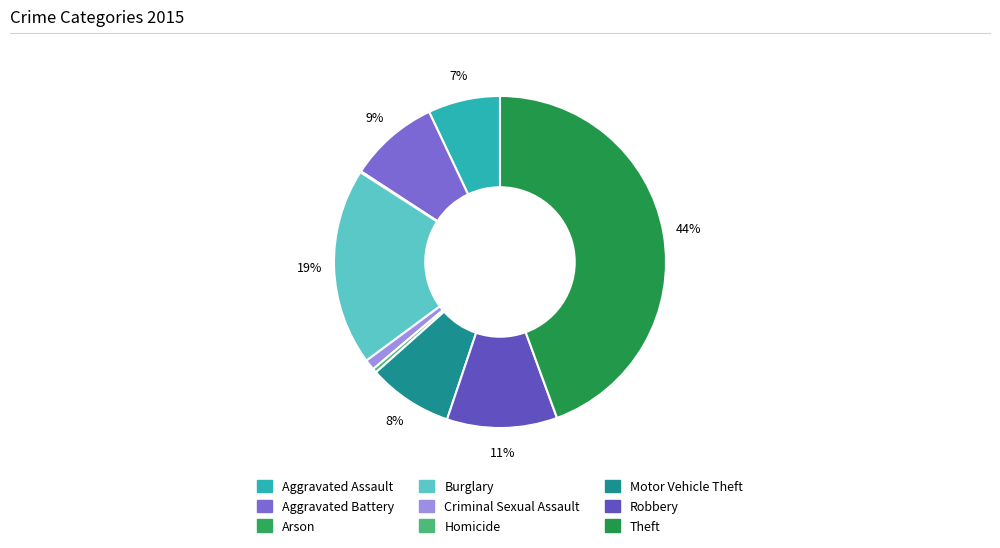

Is the sum of Burglary and Arson greater than half?

No